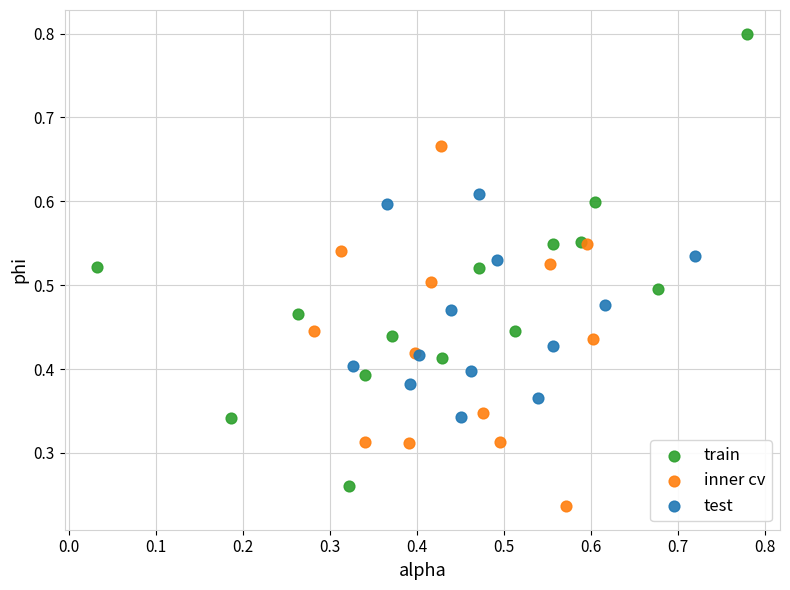

What are all the series names shown in the legend?

train, inner cv, test